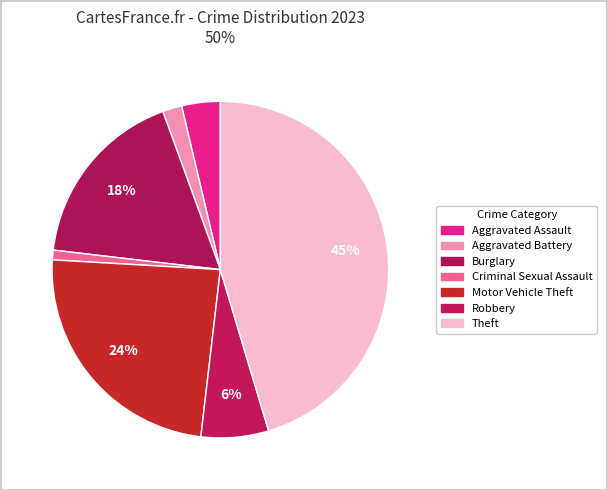

How many segments does this pie chart have?

7